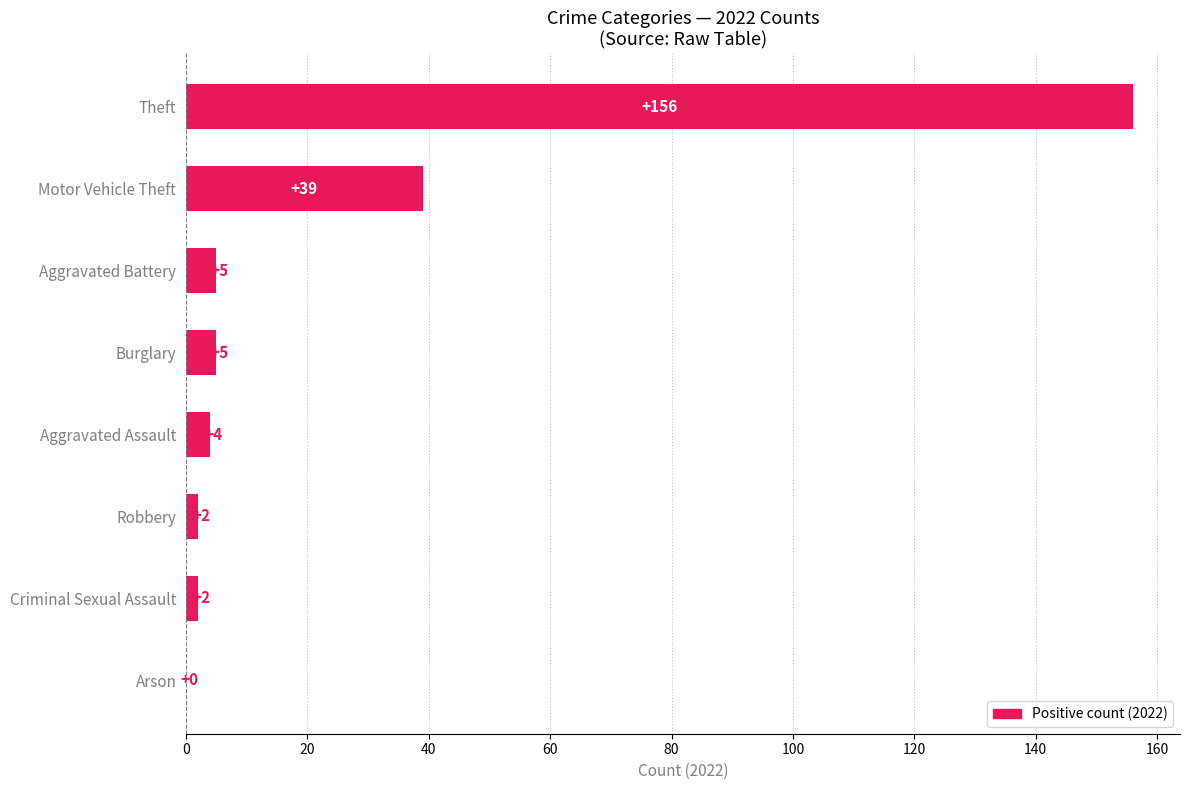

Approximately how many times larger is the value at Robbery compared to Aggravated Assault?

0.5